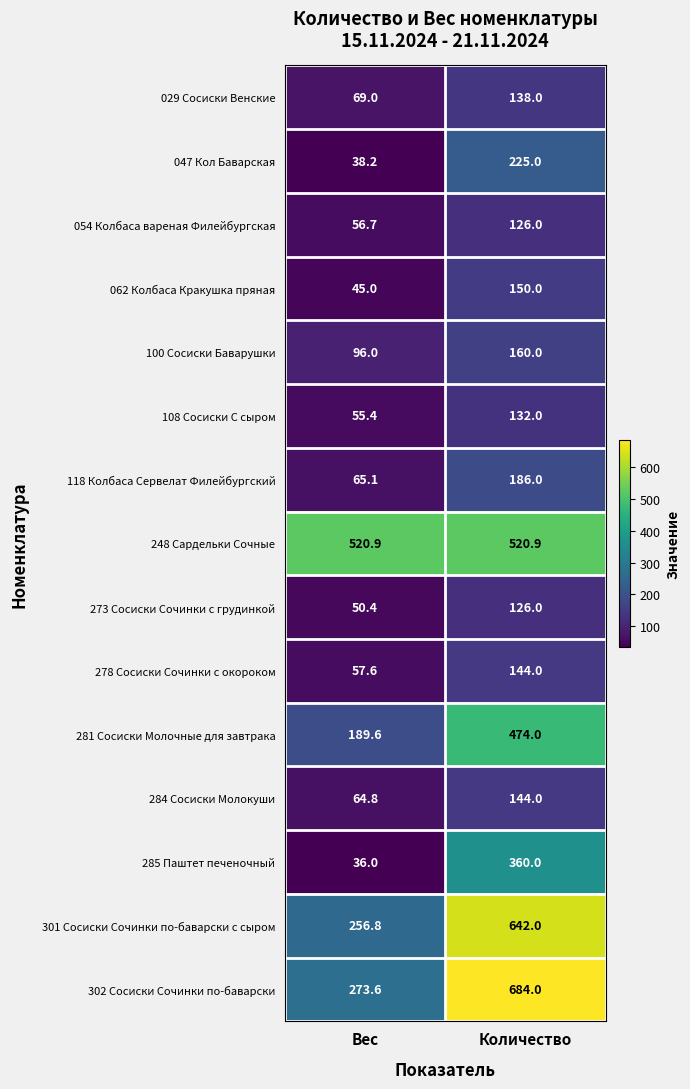

What is the total value across all series at Количество?

4211.9